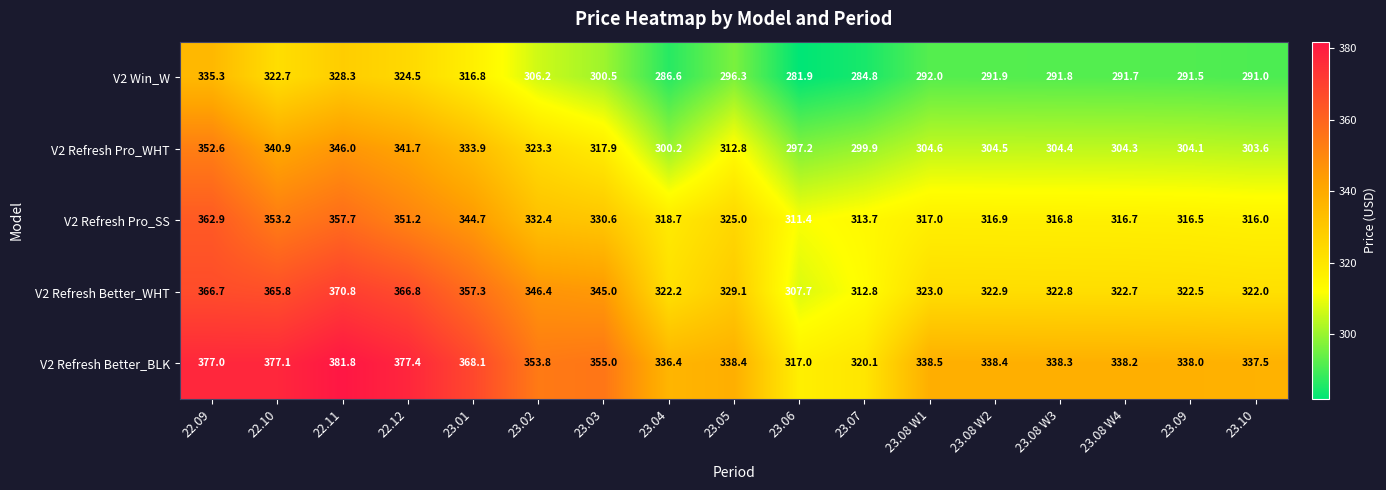

The V2 Refresh Pro_WHT series shows 98.8 at 23.08 W2. True or false?

False